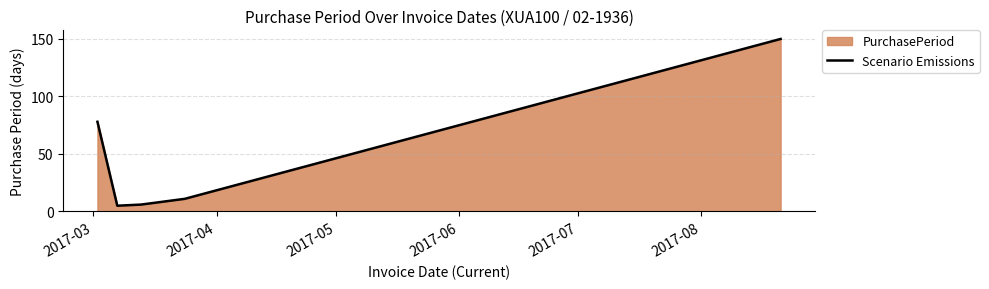

What is the sum of all values?

250